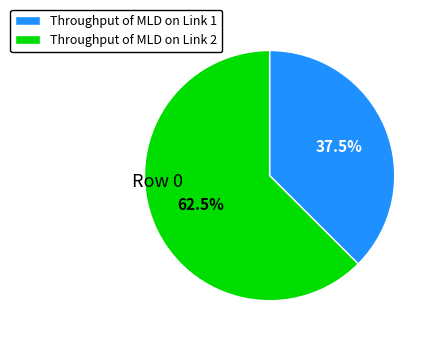

Is there any slice that represents more than half of the pie?

Yes